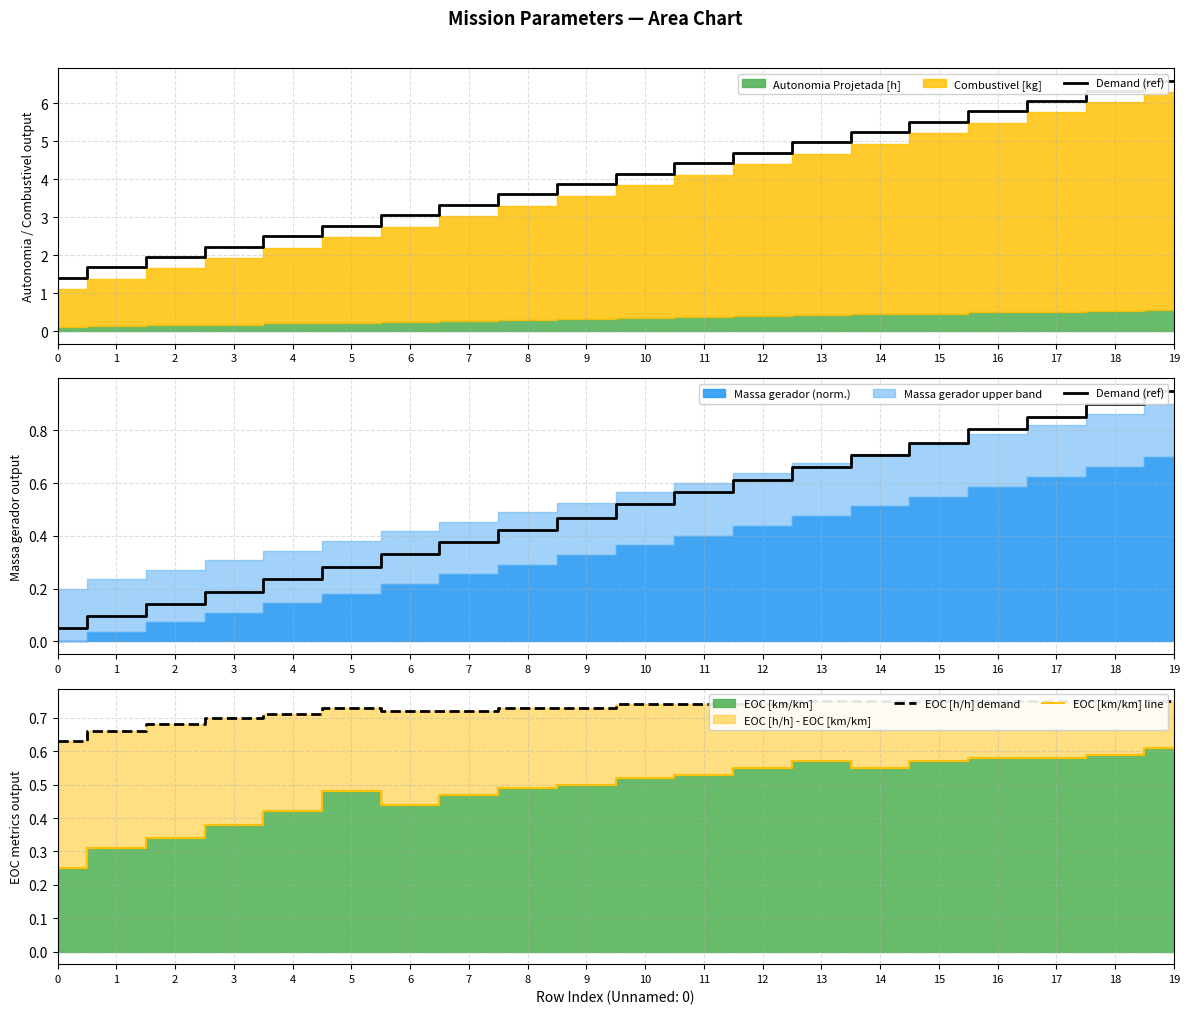

The value of EOC [km/km] line at 2 is 0.5. True or false?

False